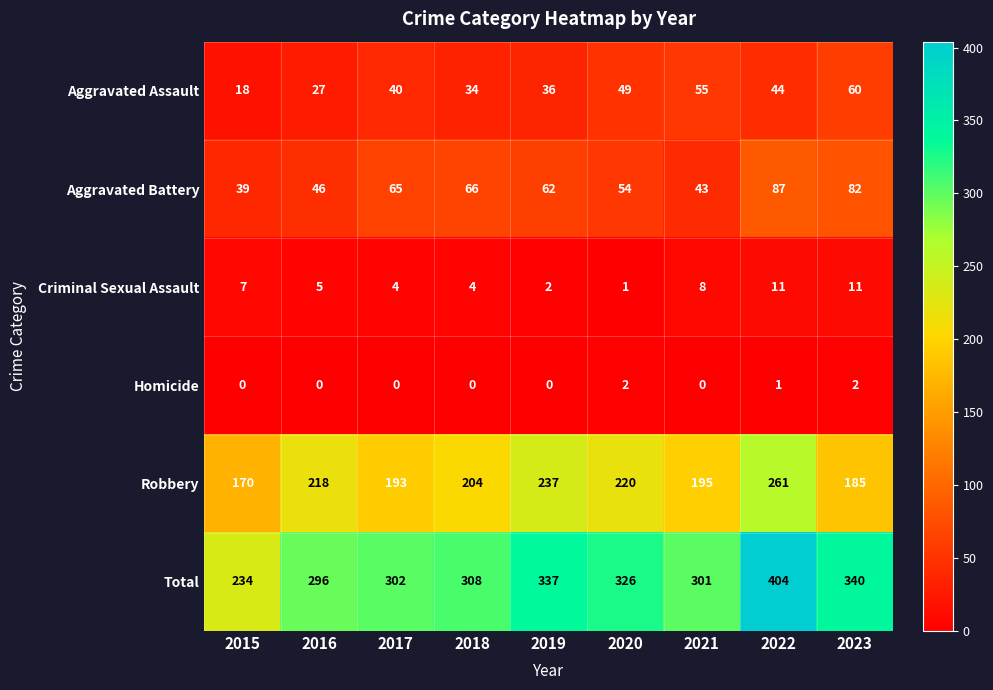

What is the difference between the highest and lowest values at 2021?

301